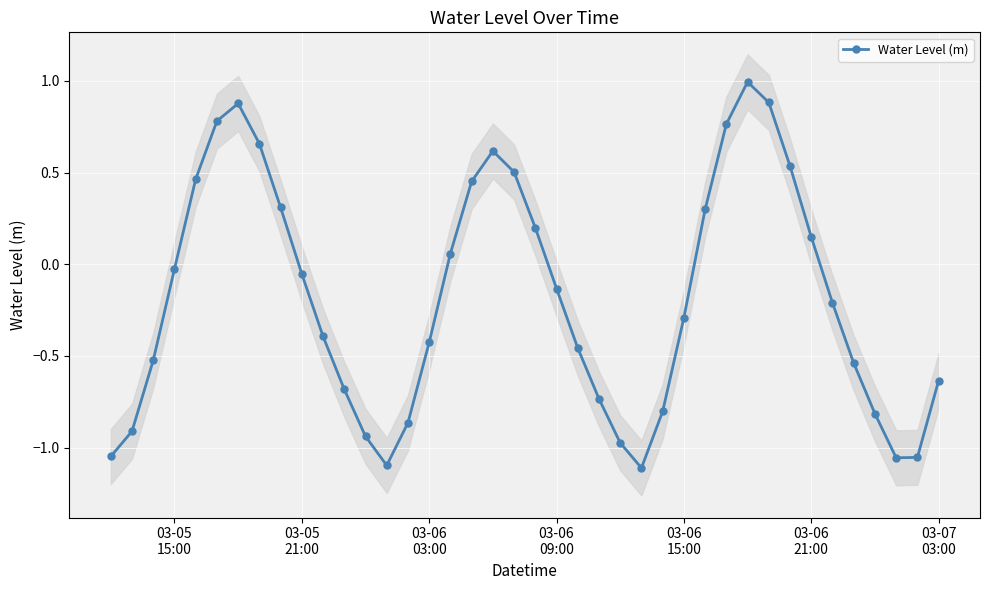

Reading left to right, extract all data points from this chart.

-1.0	-0.9	-0.5	-0.0	0.5	0.8	0.9	0.7	0.3	-0.1	-0.4	-0.7	-0.9	-1.1	-0.9	-0.4	0.1	0.5	0.6	0.5	0.2	-0.1	-0.5	-0.7	-1.0	-1.1	-0.8	-0.3	0.3	0.8	1.0	0.9	0.5	0.1	-0.2	-0.5	-0.8	-1.1	-1.1	-0.6